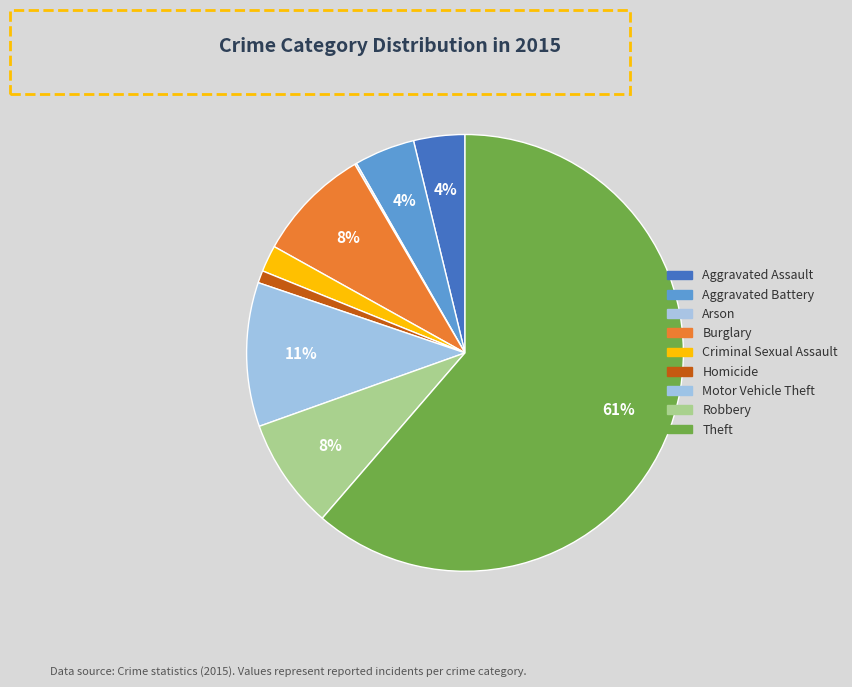

The Arson slice represents 0% of the pie. True or false?

True